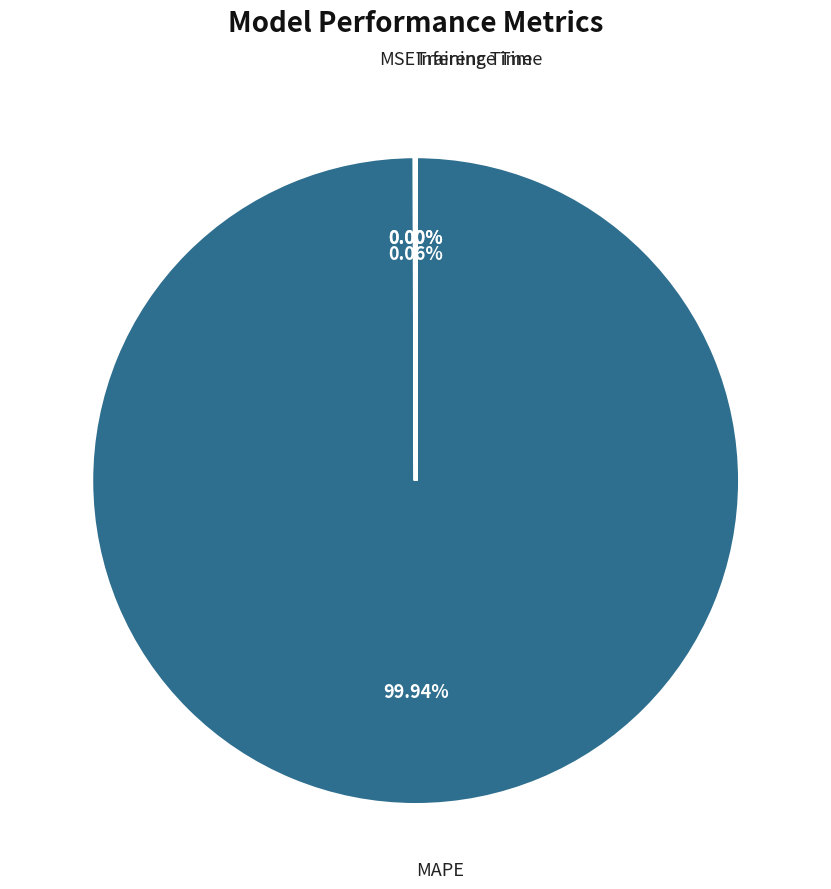

What is the largest slice in the pie chart?

MAPE